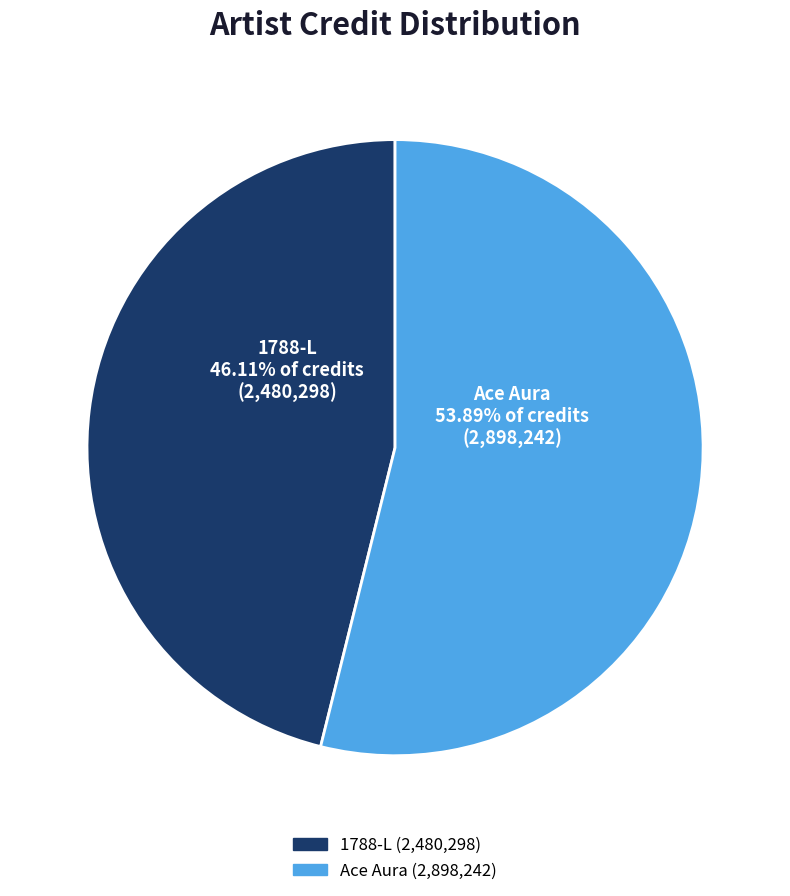

How many segments does this pie chart have?

2